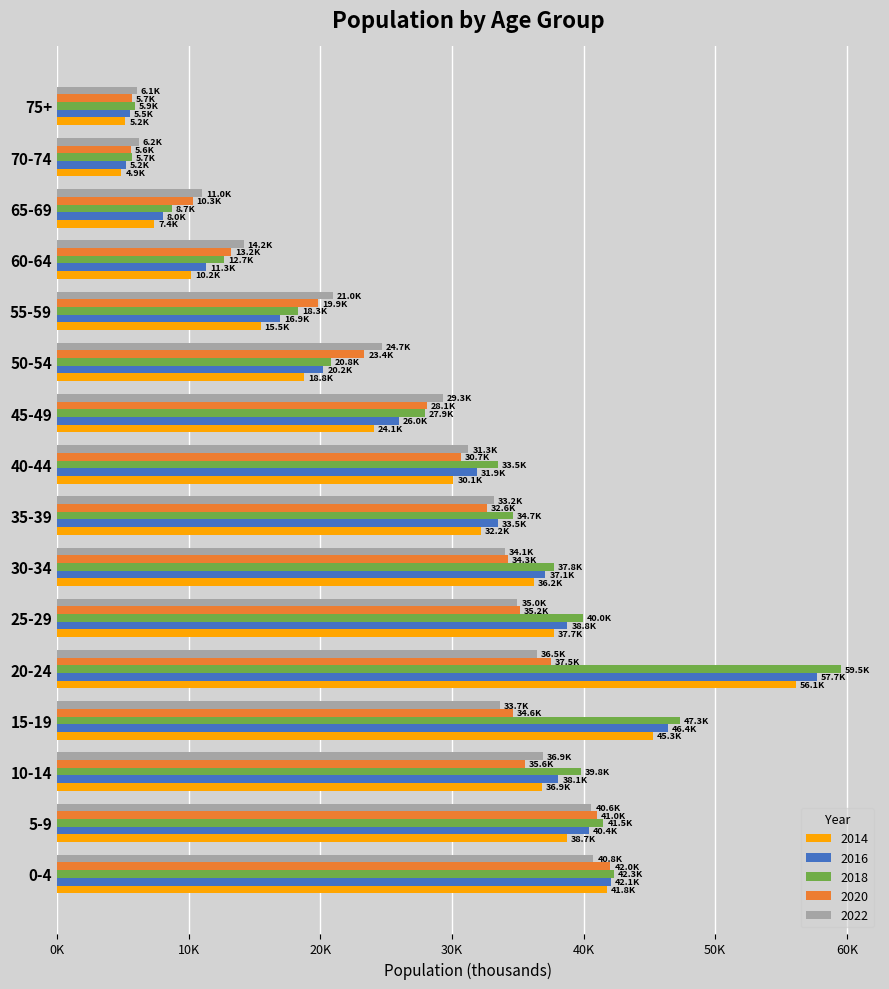

Reading left to right, what are all the values shown in this chart?

2014: 0-4=41.8	5-9=38.7	10-14=36.9	15-19=45.3	20-24=56.1	25-29=37.7	30-34=36.2	35-39=32.2	40-44=30.1	45-49=24.1	50-54=18.8	55-59=15.5	60-64=10.2	65-69=7.4	70-74=4.9	75+=5.2
2016: 0-4=42.1	5-9=40.4	10-14=38.1	15-19=46.4	20-24=57.7	25-29=38.8	30-34=37.1	35-39=33.5	40-44=31.9	45-49=26.0	50-54=20.2	55-59=16.9	60-64=11.3	65-69=8.0	70-74=5.2	75+=5.5
2018: 0-4=42.3	5-9=41.5	10-14=39.8	15-19=47.3	20-24=59.5	25-29=40.0	30-34=37.8	35-39=34.7	40-44=33.5	45-49=27.9	50-54=20.8	55-59=18.3	60-64=12.7	65-69=8.7	70-74=5.7	75+=5.9
2020: 0-4=42.0	5-9=41.0	10-14=35.6	15-19=34.6	20-24=37.5	25-29=35.2	30-34=34.3	35-39=32.6	40-44=30.7	45-49=28.1	50-54=23.4	55-59=19.9	60-64=13.2	65-69=10.3	70-74=5.6	75+=5.7
2022: 0-4=40.8	5-9=40.6	10-14=36.9	15-19=33.7	20-24=36.5	25-29=35.0	30-34=34.1	35-39=33.2	40-44=31.3	45-49=29.3	50-54=24.7	55-59=21.0	60-64=14.2	65-69=11.0	70-74=6.2	75+=6.1